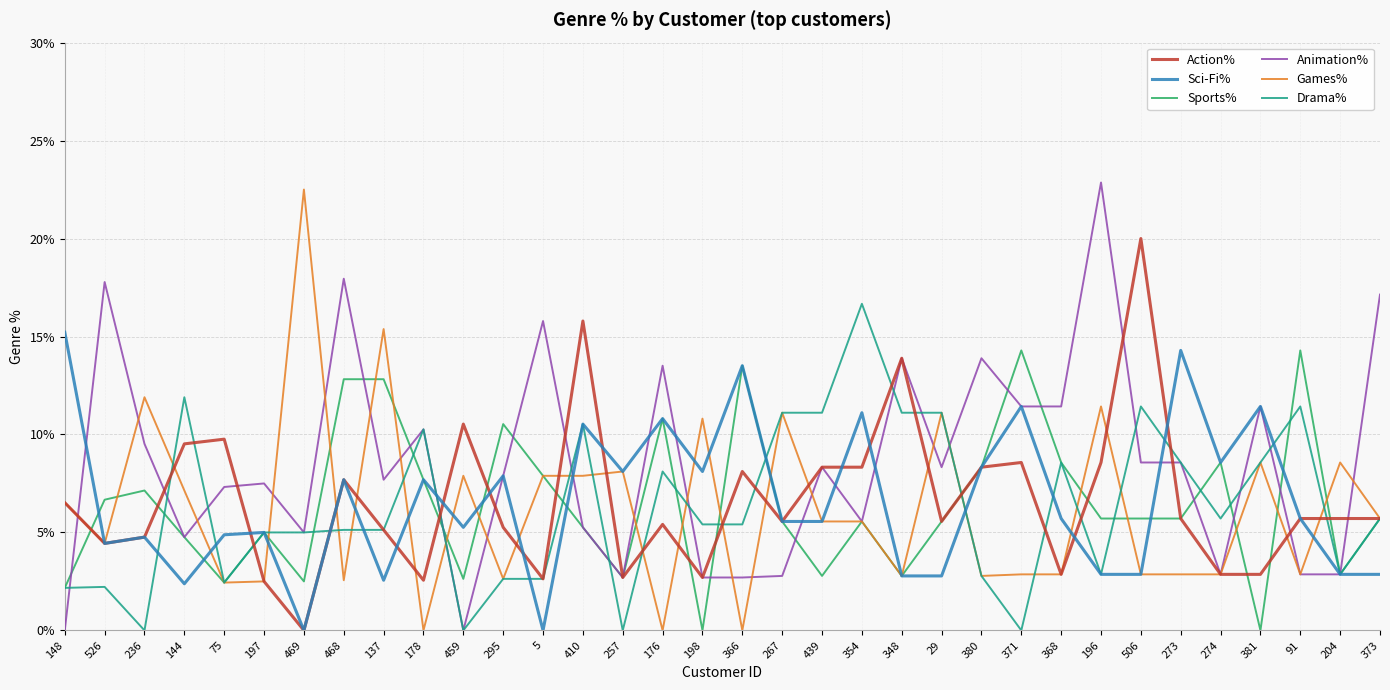

What value does the Action% series have at 178?

2.6